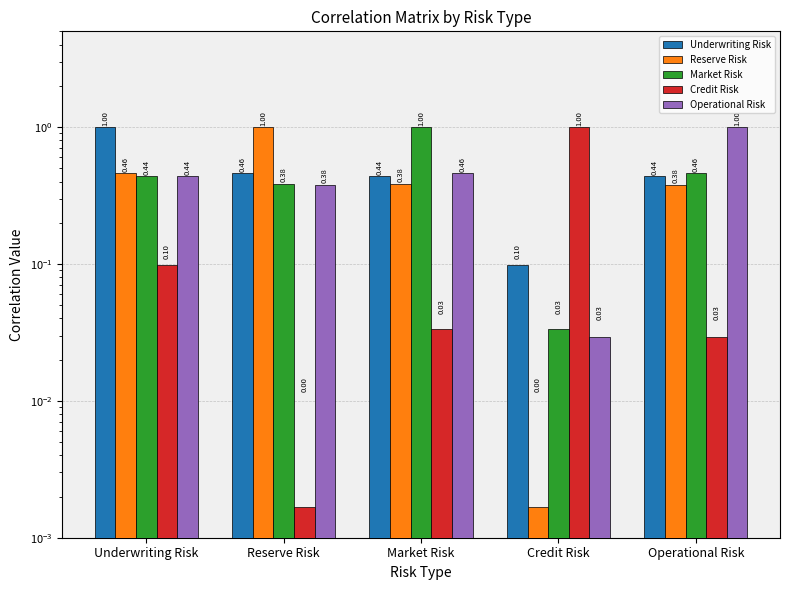

Is it true that Underwriting Risk equals 0.3 at Reserve Risk?

False